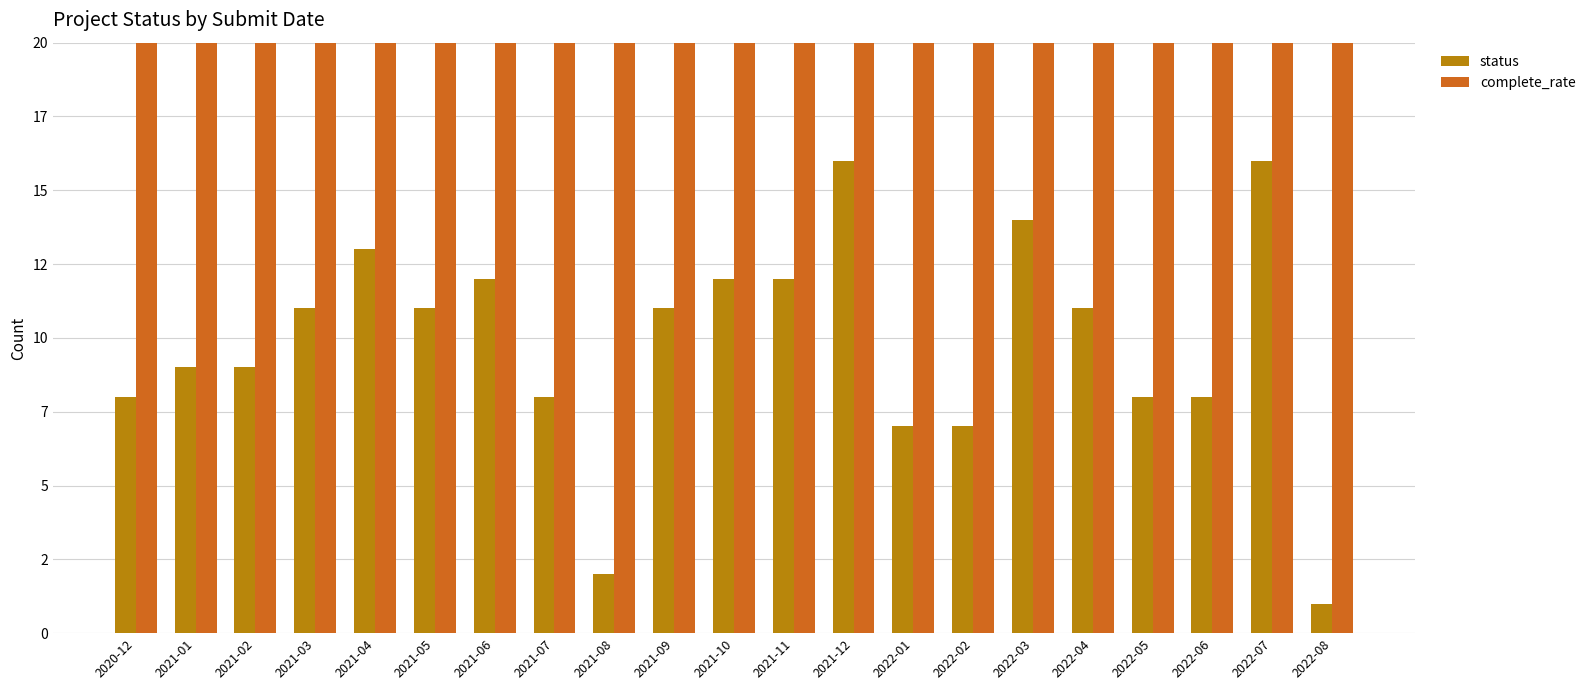

What position from the right is 2021-05?

16